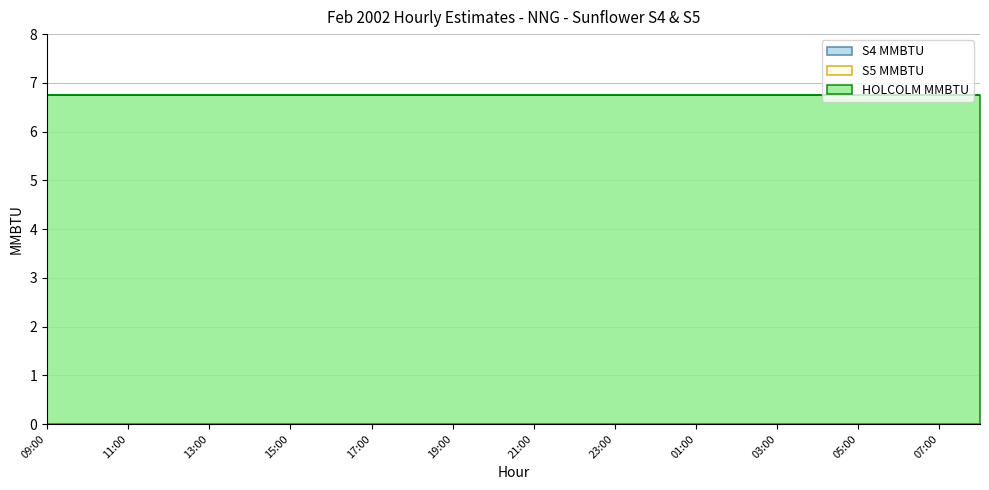

Which series has the widest spread of values?

HOLCOLM MMBTU